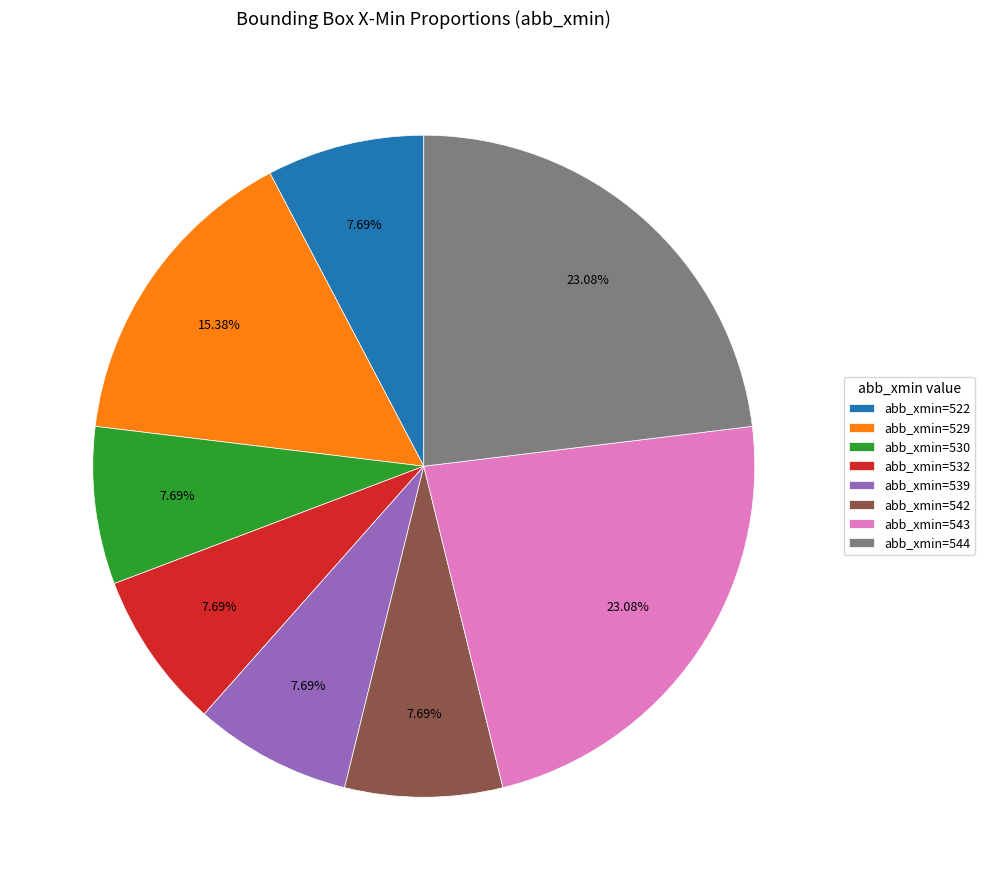

How many slices are in this pie chart?

8